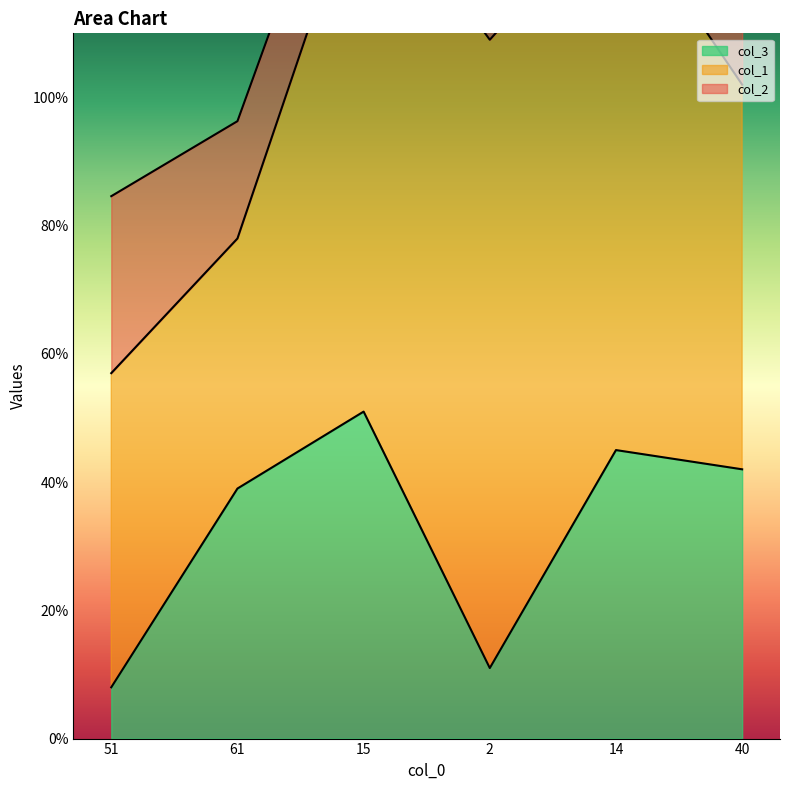

Which label corresponds to the smallest value in the chart?

51